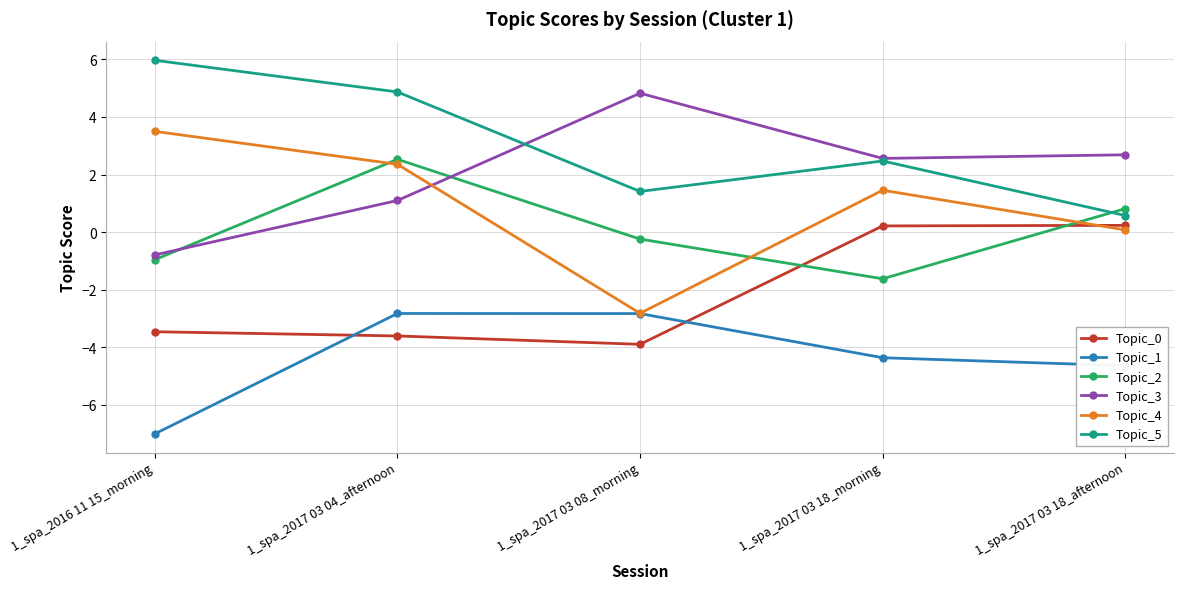

Which category has the highest value in the Topic_3 series?

1_spa_2017 03 08_morning